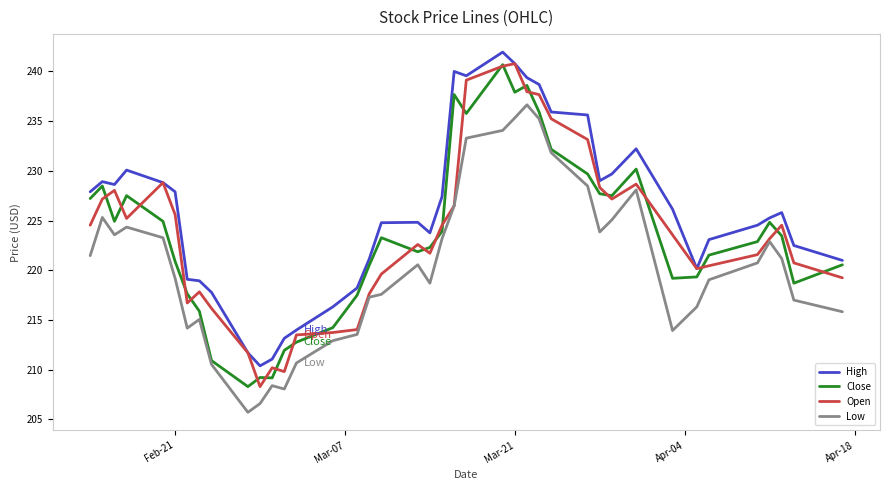

True or false: High and Low cross at least once.

False